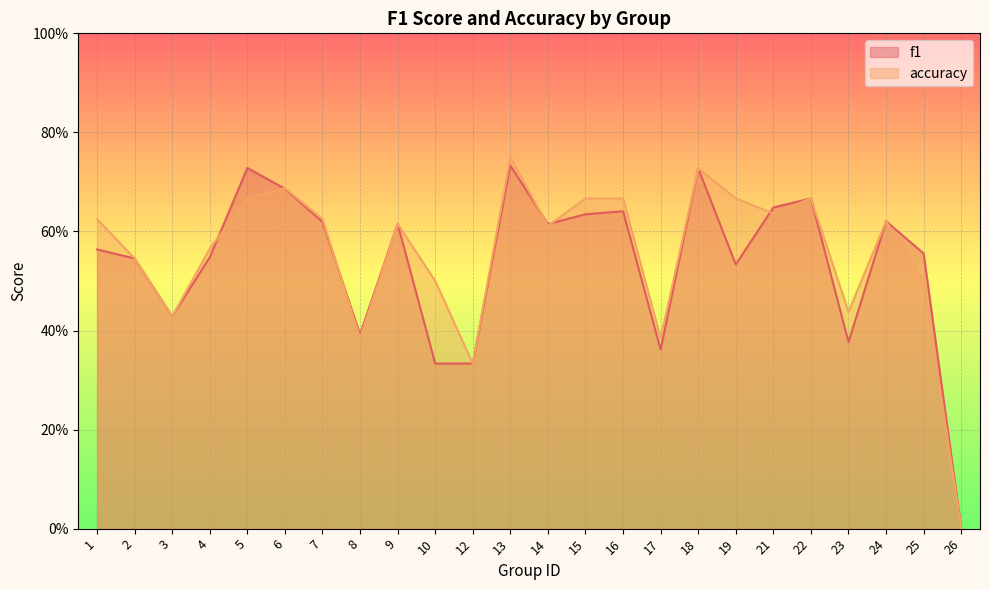

True or false: accuracy has a value of 0.7 at 6.

True